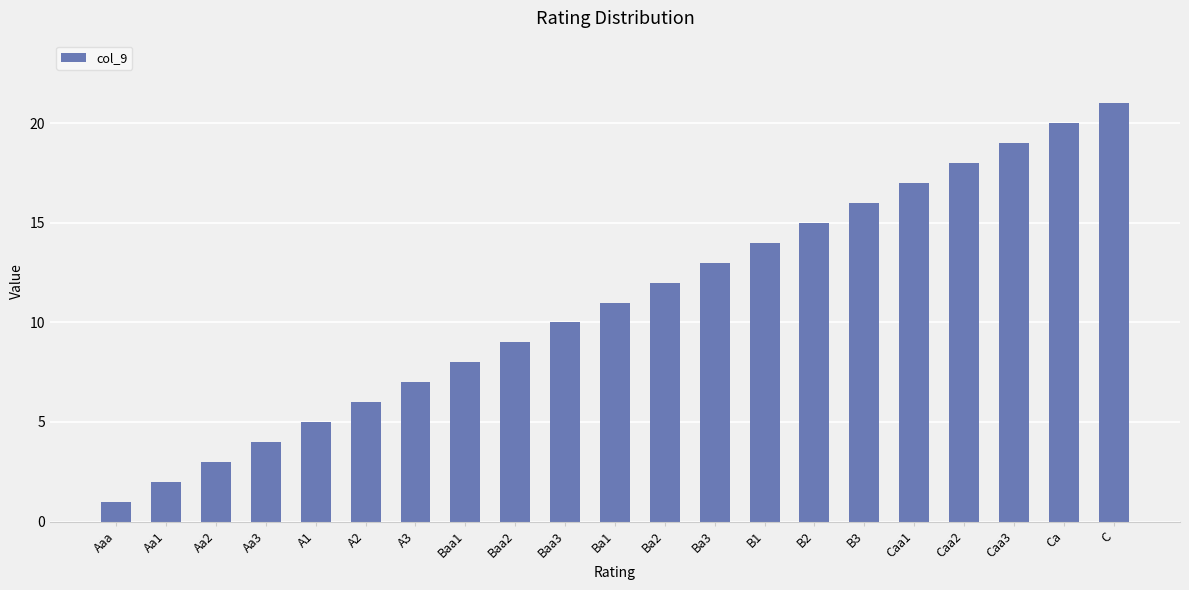

What value does the data have at Ba1, to the nearest 5?

10